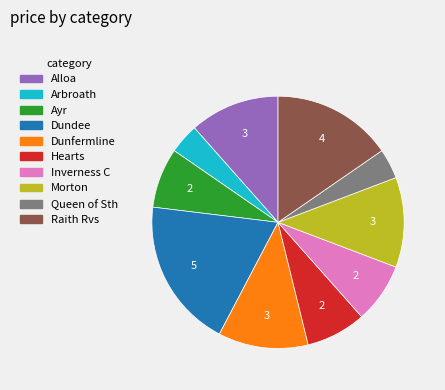

Does Dunfermline represent more than half of the total?

No